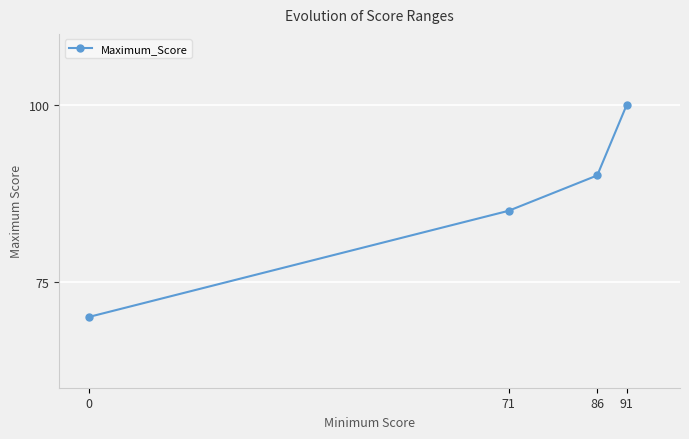

What is the sum of all values?

345